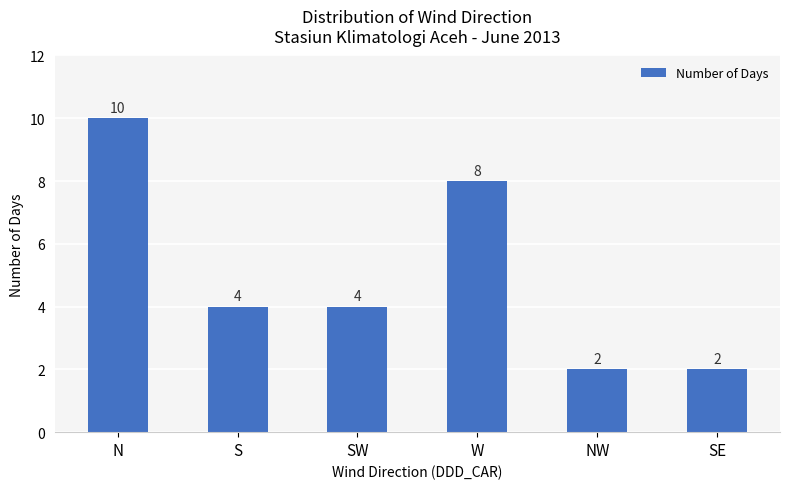

True or false: the data shows 1 at NW.

False